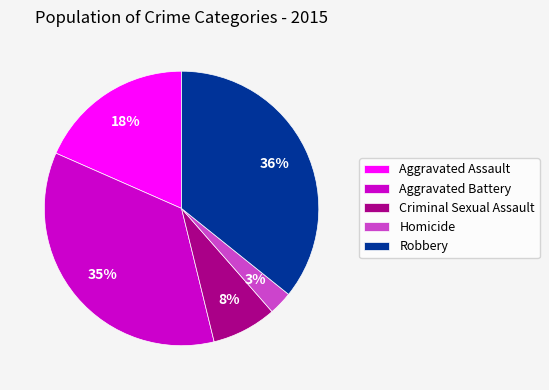

To the nearest percent, what portion does Criminal Sexual Assault represent?

8%